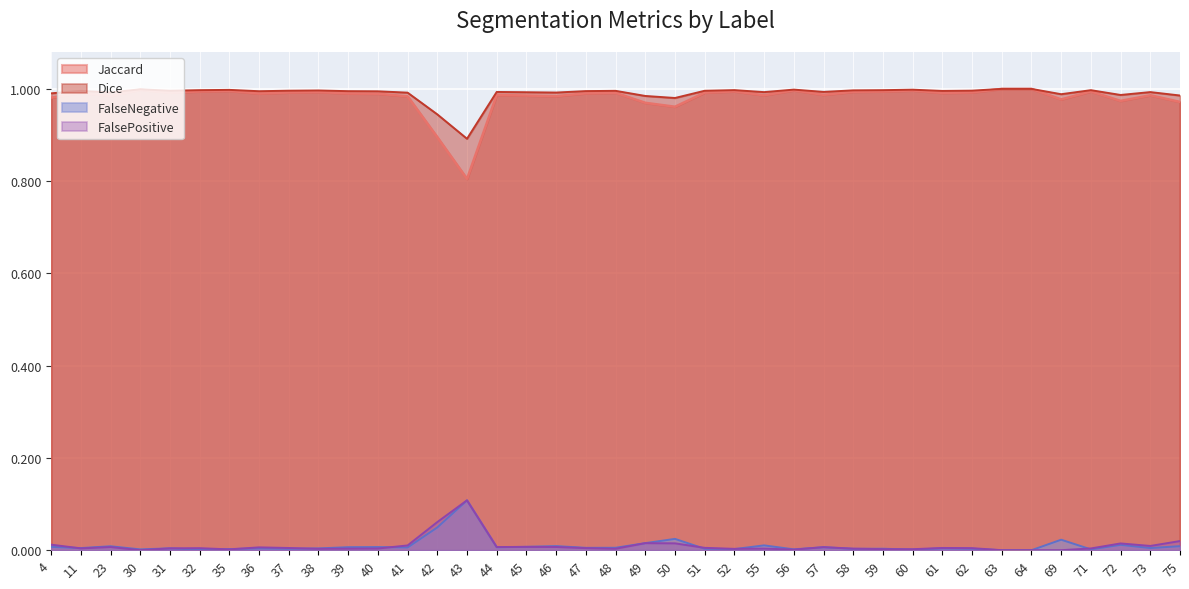

How many lines are shown in the chart?

4